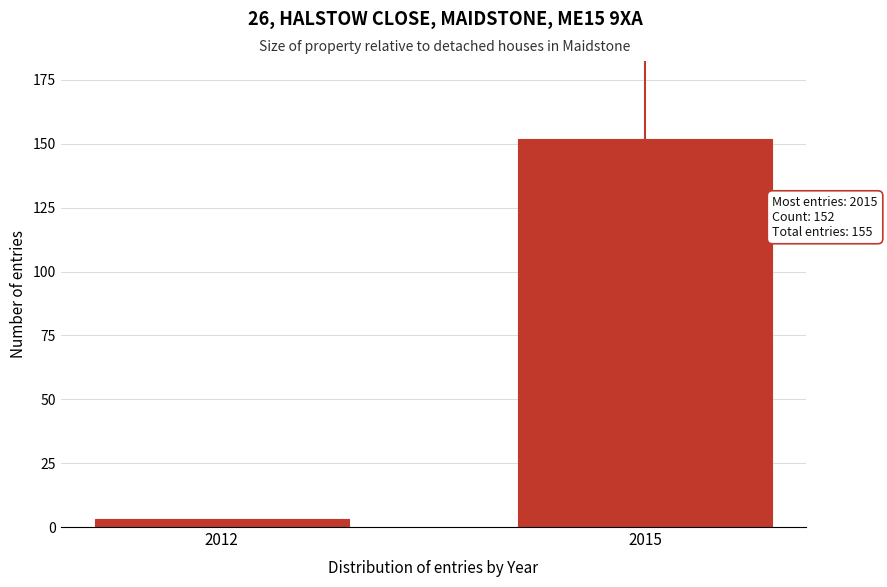

Reading left to right, transcribe all the data shown in this chart.

3	152